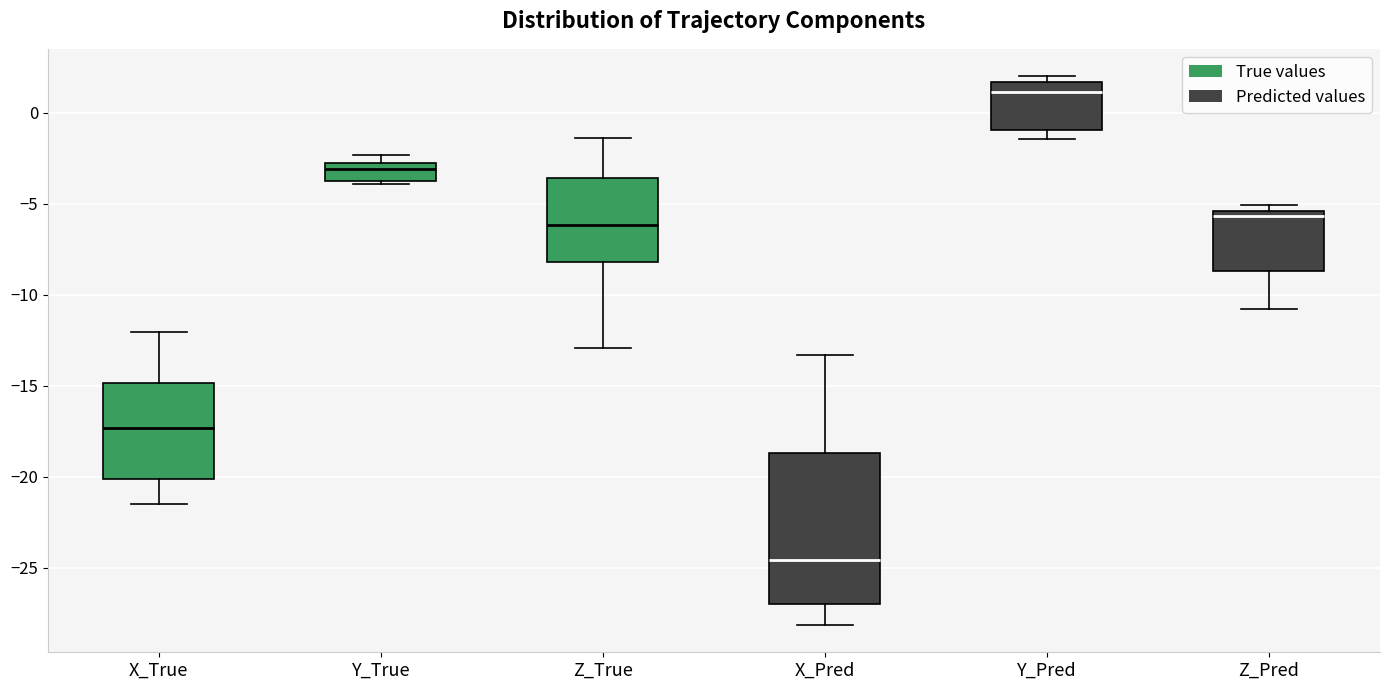

Which box is the tallest, from its lower edge to its upper edge?

X_Pred